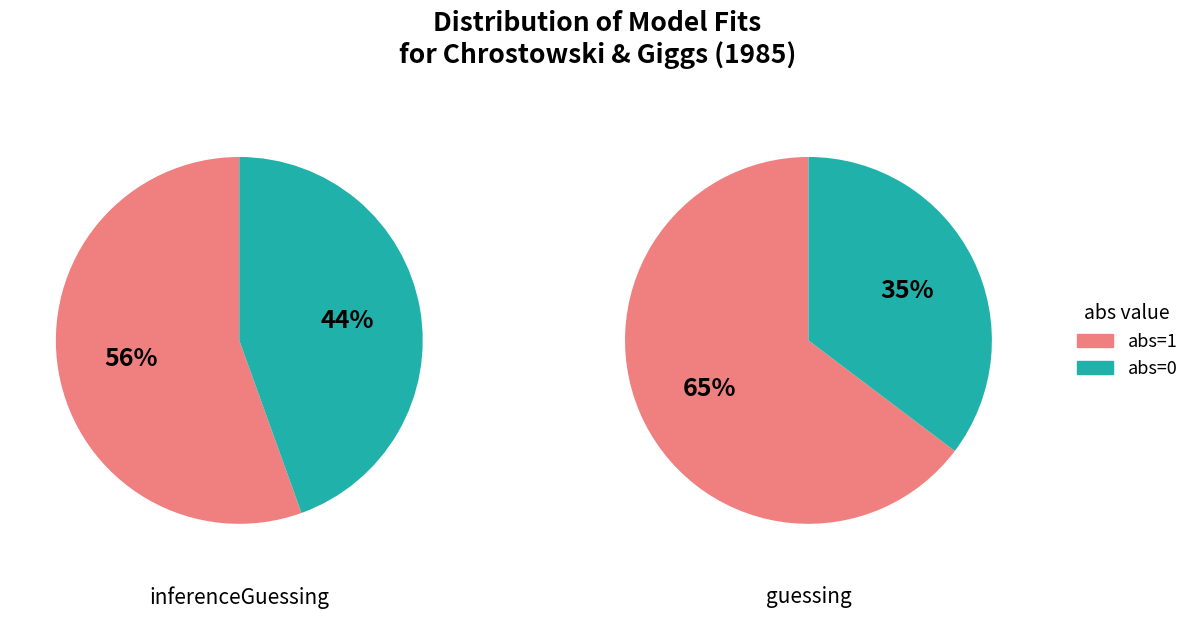

To the nearest percent, what is the average slice percentage?

50%